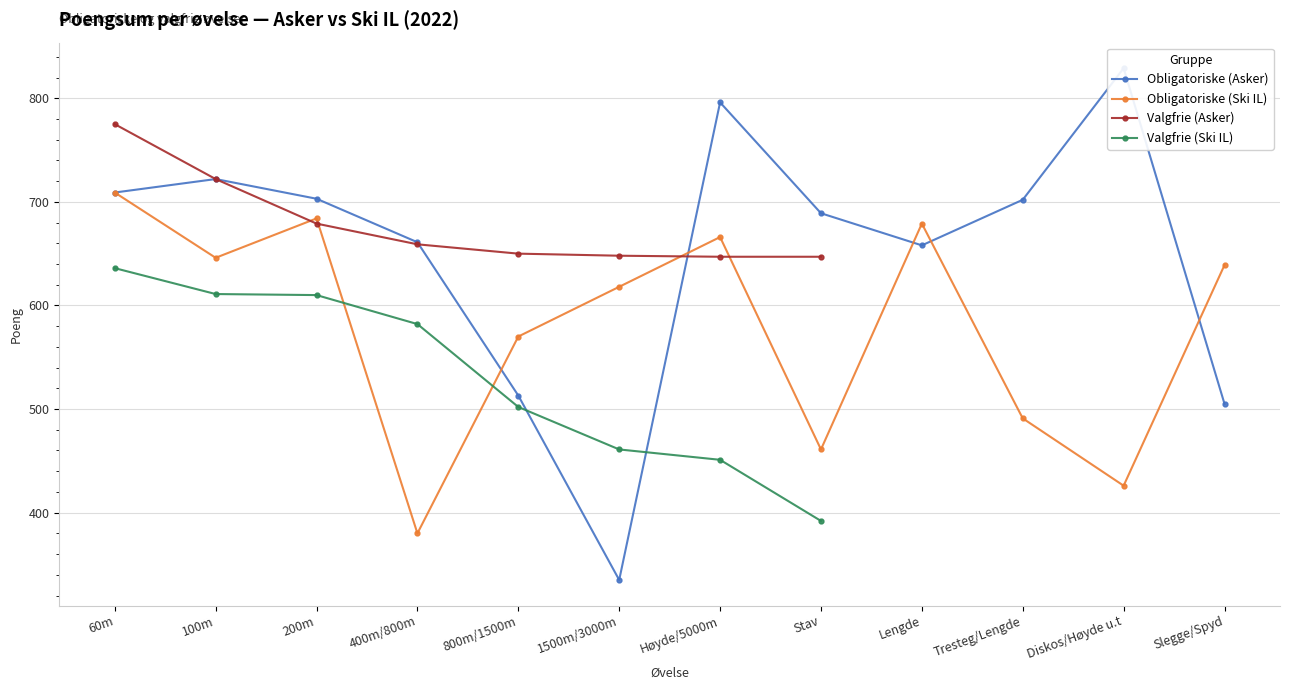

What is the difference between the maximum and minimum values in the Valgfrie (Ski IL) series?

244.0